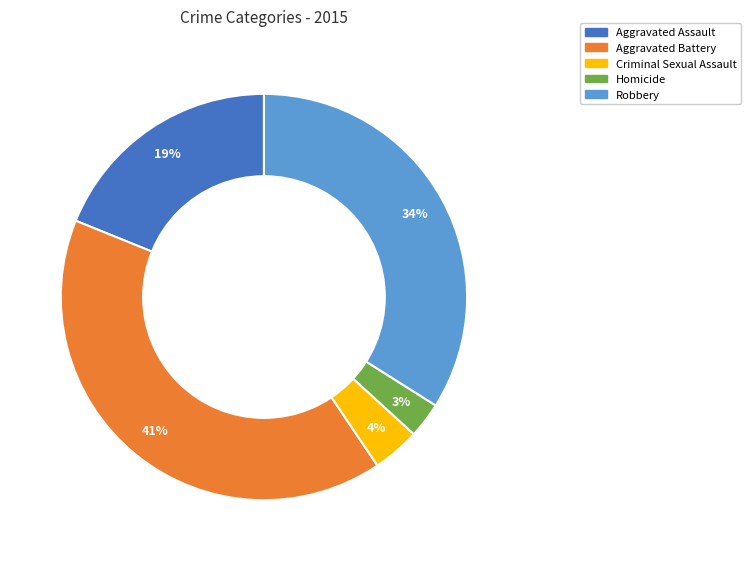

True or false: Robbery accounts for 34% of the total.

True